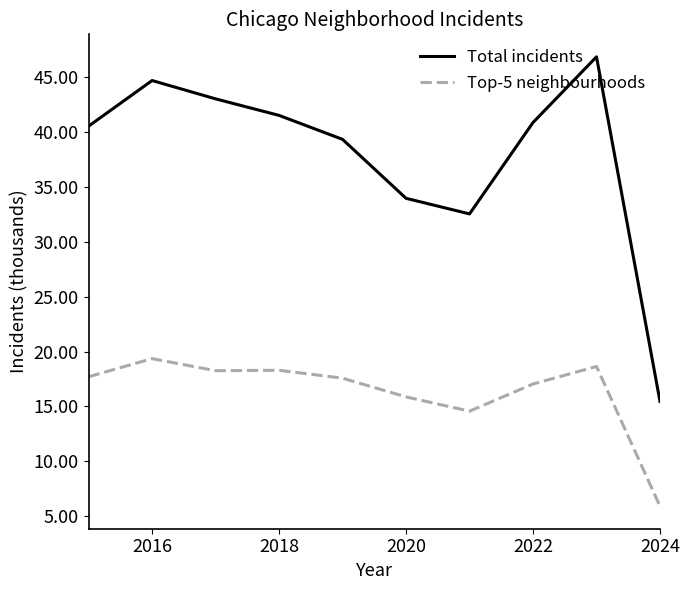

True or false: Total incidents and Top-5 neighbourhoods intersect in this chart.

False